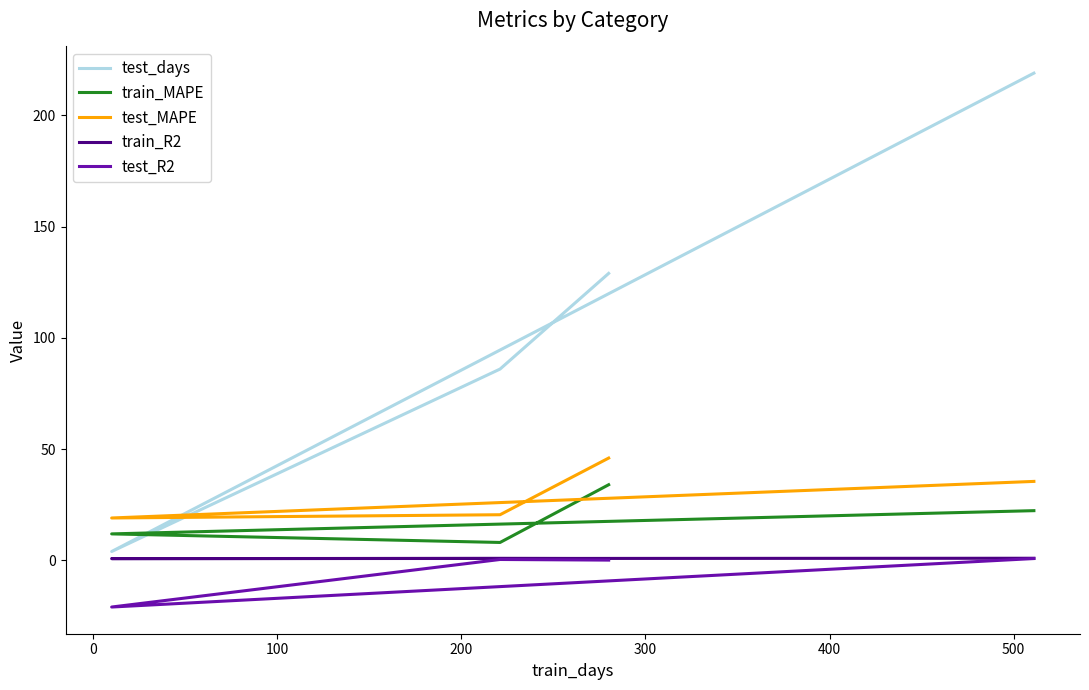

What is the lowest value of the test_days series?

4.0